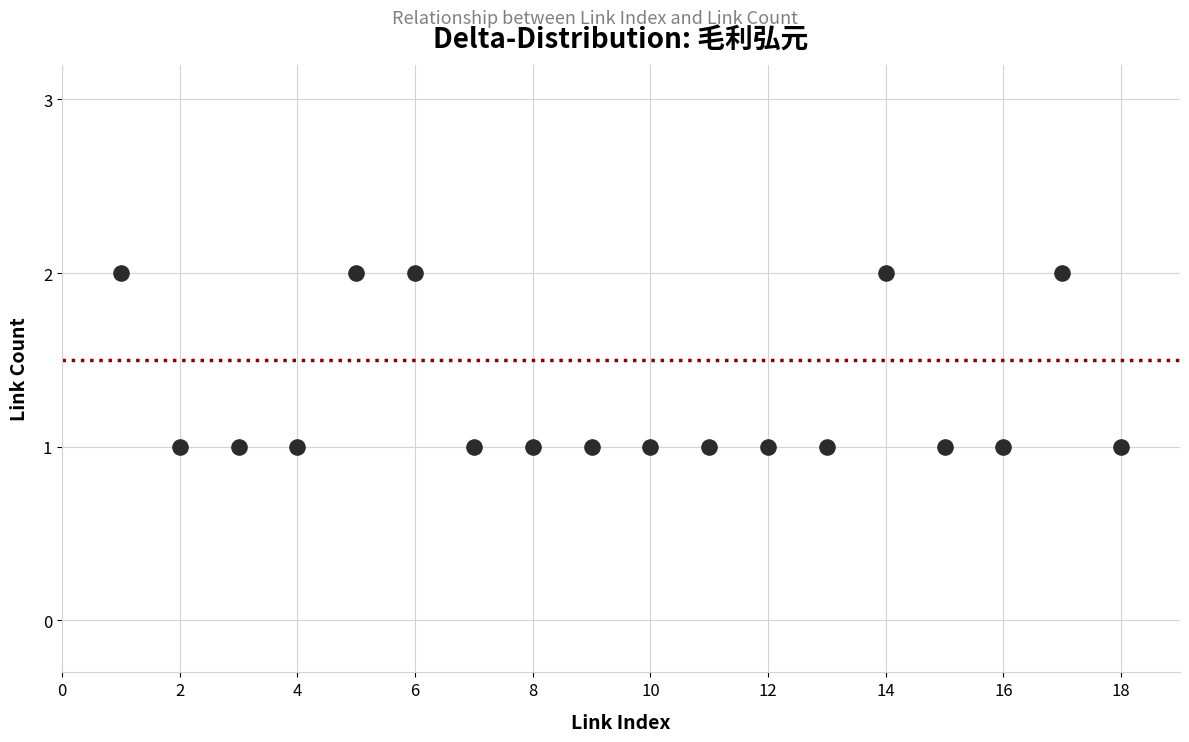

What is the range of X values (max minus min)?

17